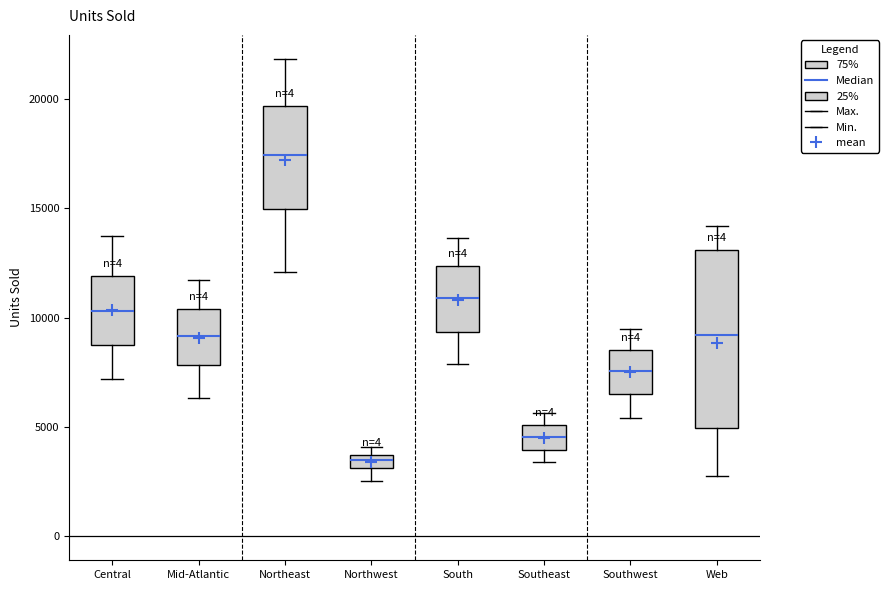

Which box's median line is the lowest?

Northwest